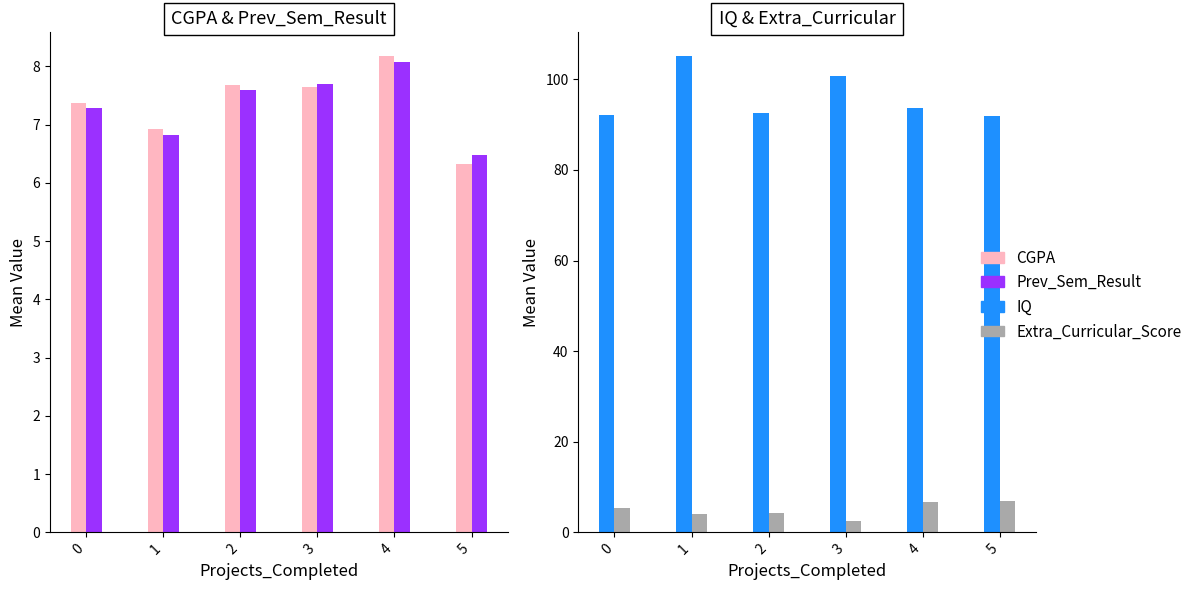

Reading left to right, list all the values displayed in this chart.

CGPA: 7.4	6.9	7.7	7.6	8.2	6.3
Prev_Sem_Result: 7.3	6.8	7.6	7.7	8.1	6.5
IQ: 92.2	105.1	92.6	100.8	93.7	92.0
Extra_Curricular_Score: 5.3	4.1	4.2	2.5	6.6	7.0